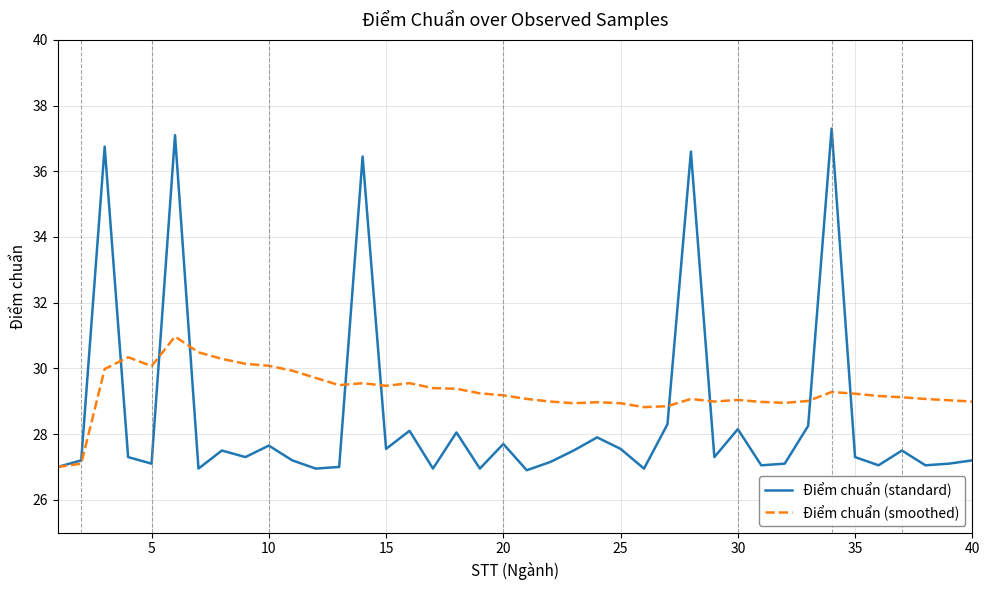

What is the greatest value displayed?

37.3